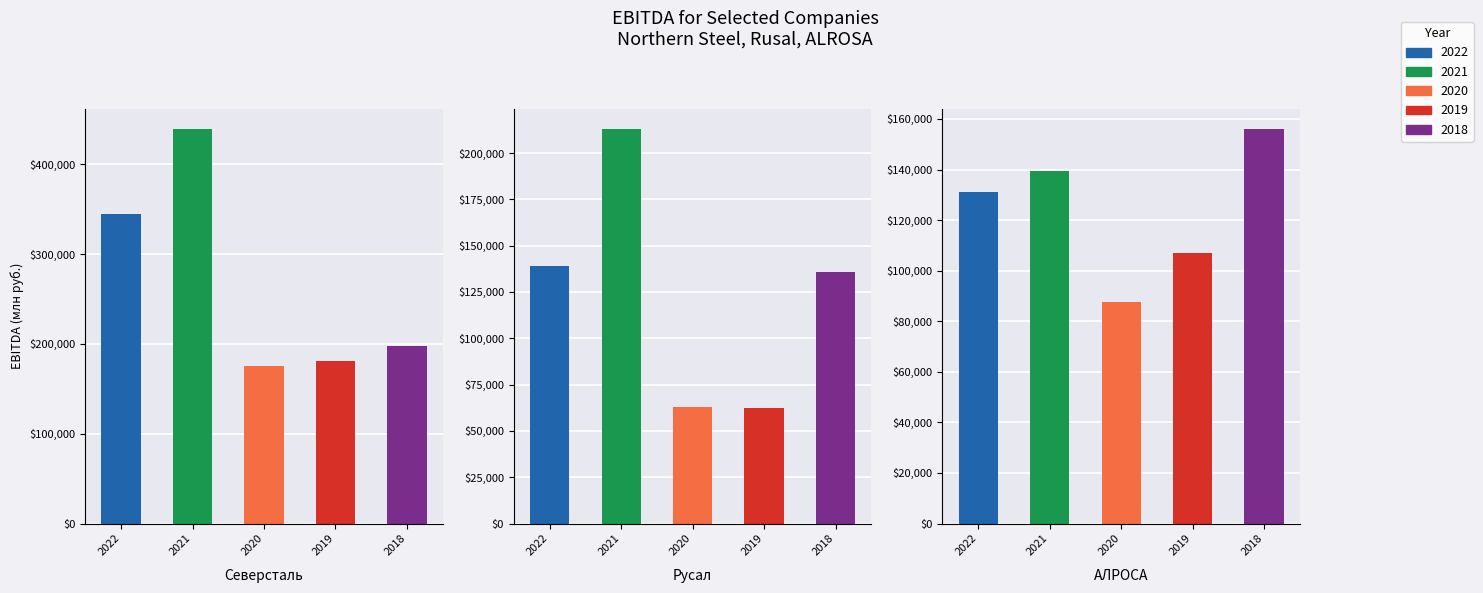

What is the value of the 2019 bar at the 3rd from the left?

107100